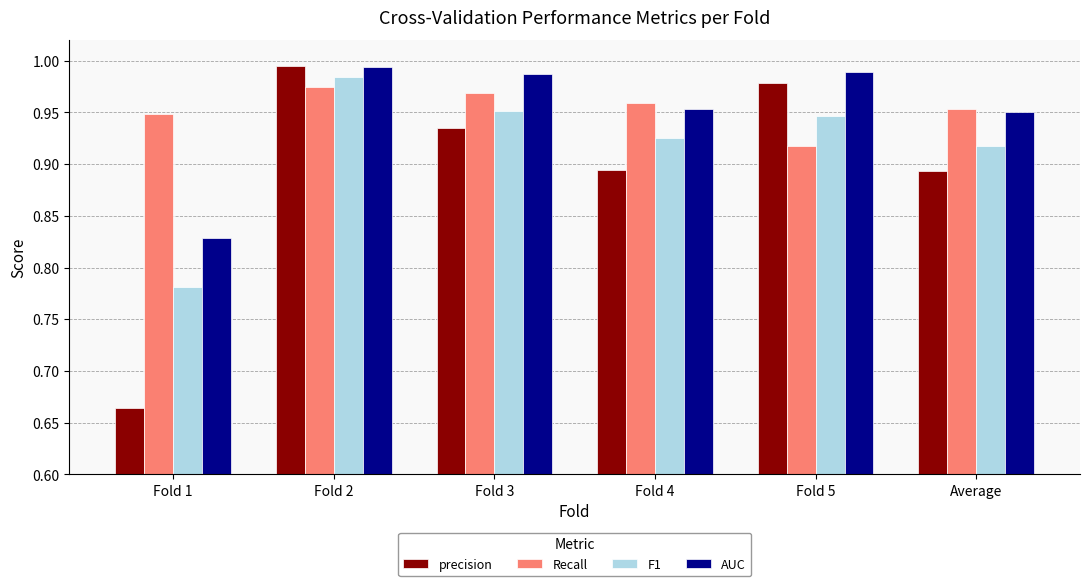

At which category is the sum across all series the highest?

Fold 2